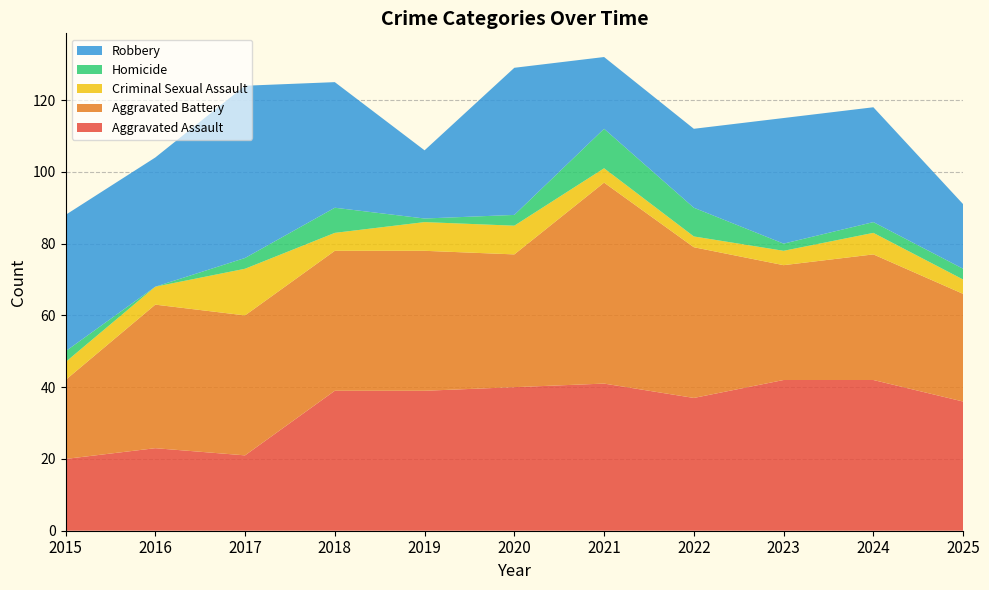

Reading left to right, transcribe all the data shown in this chart.

Aggravated Assault: 2015=20	2016=23	2017=21	2018=39	2019=39	2020=40	2021=41	2022=37	2023=42	2024=42	2025=36
Aggravated Battery: 2015=22	2016=40	2017=39	2018=39	2019=39	2020=37	2021=56	2022=42	2023=32	2024=35	2025=30
Criminal Sexual Assault: 2015=5	2016=5	2017=13	2018=5	2019=8	2020=8	2021=4	2022=3	2023=4	2024=6	2025=4
Homicide: 2015=3	2016=0	2017=3	2018=7	2019=1	2020=3	2021=11	2022=8	2023=2	2024=3	2025=3
Robbery: 2015=38	2016=36	2017=48	2018=35	2019=19	2020=41	2021=20	2022=22	2023=35	2024=32	2025=18